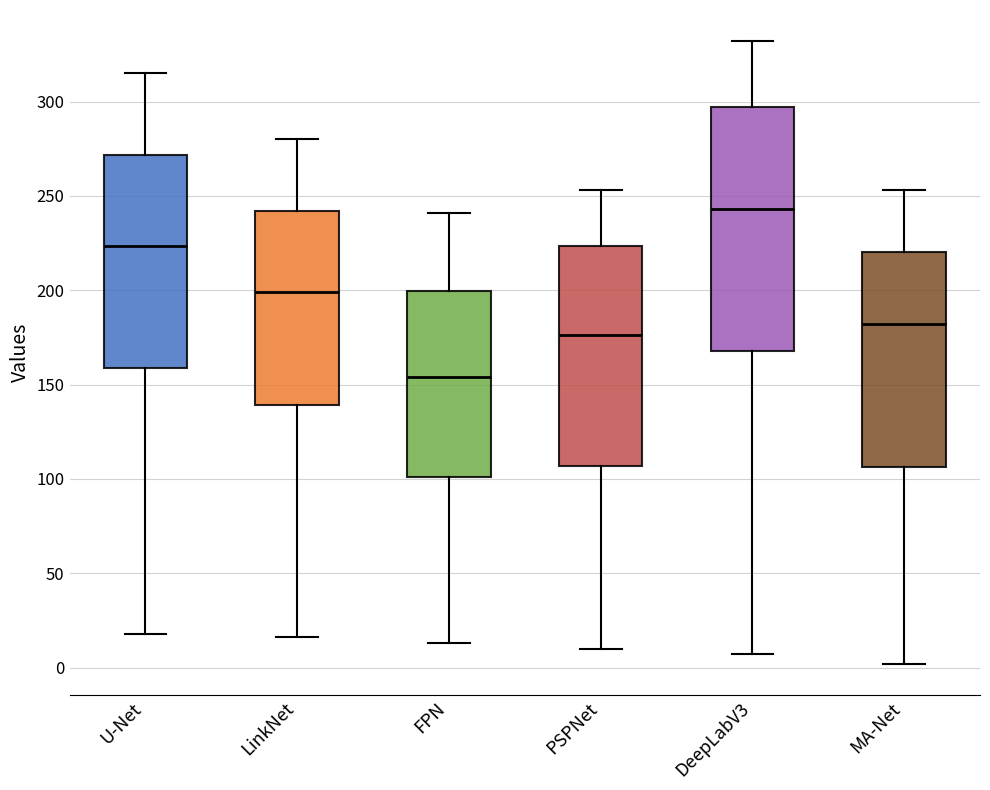

Comparing the boxes themselves (not the whiskers), which one is the tallest?

DeepLabV3